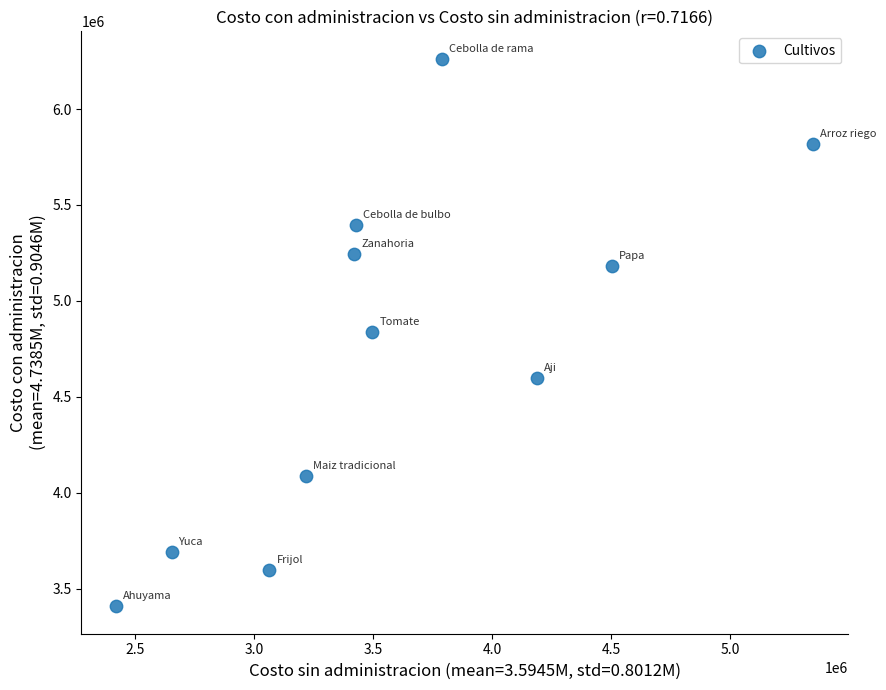

What is the range of Y values (max minus min)?

2854924